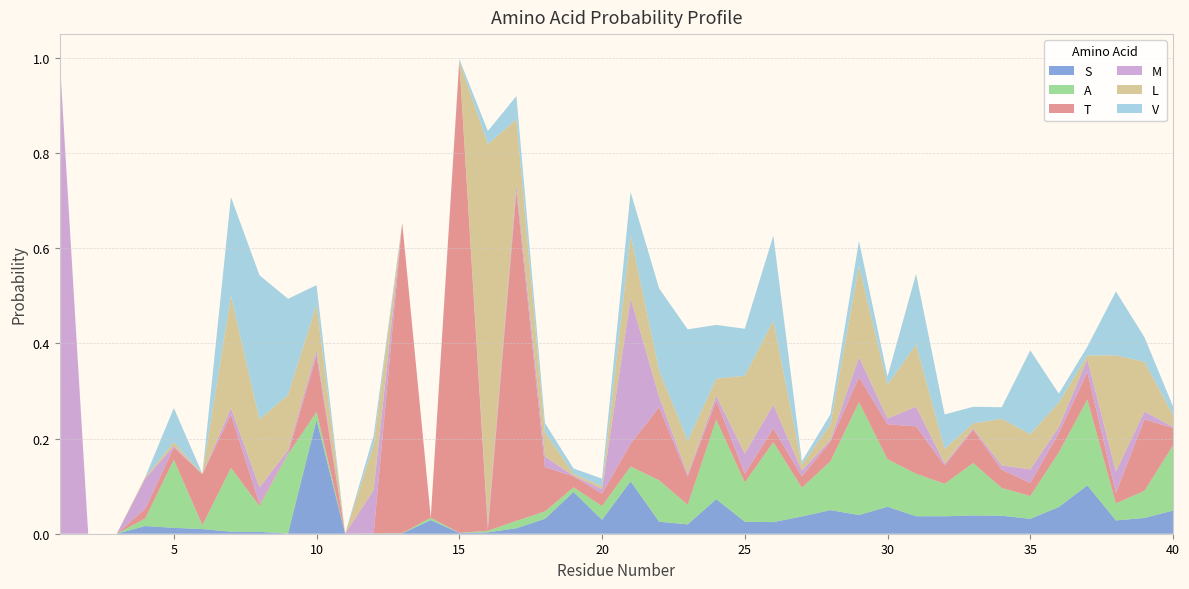

Reading left to right, what are all the values shown in this chart?

S: 1=0.0	2=0.0	3=0.0	4=0.0	5=0.0	6=0.0	7=0.0	8=0.0	9=0.0	10=0.2	11=0.0	12=0.0	13=0.0	14=0.0	15=0.0	16=0.0	17=0.0	18=0.0	19=0.1	20=0.0	21=0.1	22=0.0	23=0.0	24=0.1	25=0.0	26=0.0	27=0.0	28=0.0	29=0.0	30=0.1	31=0.0	32=0.0	33=0.0	34=0.0	35=0.0	36=0.1	37=0.1	38=0.0	39=0.0	40=0.0
A: 1=0.0	2=0.0	3=0.0	4=0.0	5=0.1	6=0.0	7=0.1	8=0.1	9=0.2	10=0.0	11=0.0	12=0.0	13=0.0	14=0.0	15=0.0	16=0.0	17=0.0	18=0.0	19=0.0	20=0.0	21=0.0	22=0.1	23=0.0	24=0.2	25=0.1	26=0.2	27=0.1	28=0.1	29=0.2	30=0.1	31=0.1	32=0.1	33=0.1	34=0.1	35=0.0	36=0.1	37=0.2	38=0.0	39=0.1	40=0.1
T: 1=0.0	2=0.0	3=0.0	4=0.0	5=0.0	6=0.1	7=0.1	8=0.0	9=0.0	10=0.1	11=0.0	12=0.0	13=0.7	14=0.0	15=1.0	16=0.0	17=0.7	18=0.1	19=0.0	20=0.0	21=0.0	22=0.2	23=0.1	24=0.0	25=0.0	26=0.0	27=0.0	28=0.0	29=0.1	30=0.1	31=0.1	32=0.0	33=0.1	34=0.0	35=0.0	36=0.0	37=0.1	38=0.0	39=0.2	40=0.0
M: 1=1.0	2=0.0	3=0.0	4=0.1	5=0.0	6=0.0	7=0.0	8=0.0	9=0.0	10=0.0	11=0.0	12=0.1	13=0.0	14=0.0	15=0.0	16=0.0	17=0.0	18=0.0	19=0.0	20=0.0	21=0.3	22=0.0	23=0.0	24=0.0	25=0.0	26=0.1	27=0.0	28=0.0	29=0.0	30=0.0	31=0.0	32=0.0	33=0.0	34=0.0	35=0.0	36=0.0	37=0.0	38=0.0	39=0.0	40=0.0
L: 1=0.0	2=0.0	3=0.0	4=0.0	5=0.0	6=0.0	7=0.2	8=0.1	9=0.1	10=0.1	11=0.0	12=0.1	13=0.0	14=0.0	15=0.0	16=0.8	17=0.1	18=0.1	19=0.0	20=0.0	21=0.1	22=0.1	23=0.1	24=0.0	25=0.2	26=0.2	27=0.0	28=0.0	29=0.2	30=0.1	31=0.1	32=0.0	33=0.0	34=0.1	35=0.1	36=0.1	37=0.0	38=0.2	39=0.1	40=0.0
V: 1=0.0	2=0.0	3=0.0	4=0.0	5=0.1	6=0.0	7=0.2	8=0.3	9=0.2	10=0.0	11=0.0	12=0.0	13=0.0	14=0.0	15=0.0	16=0.0	17=0.0	18=0.0	19=0.0	20=0.0	21=0.1	22=0.2	23=0.2	24=0.1	25=0.1	26=0.2	27=0.0	28=0.0	29=0.1	30=0.0	31=0.1	32=0.1	33=0.0	34=0.0	35=0.2	36=0.0	37=0.0	38=0.1	39=0.1	40=0.0